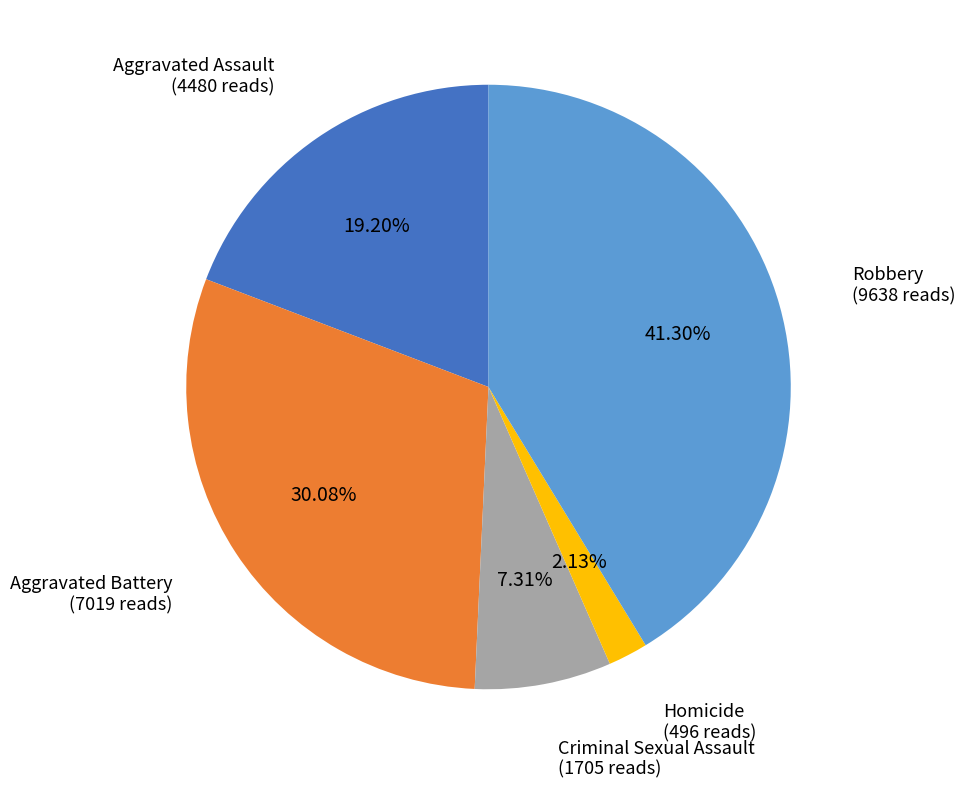

Is it true that Aggravated Assault is 19% of the pie?

True